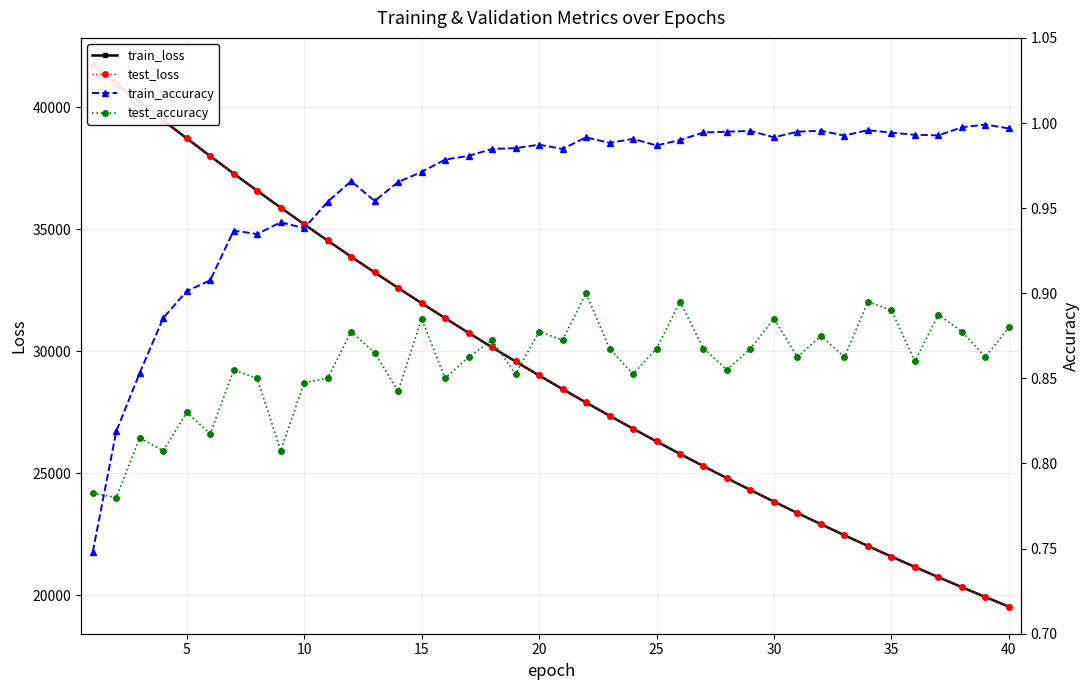

Reading right to left, what are all the values shown in this chart?

train_loss: 19526.9	19922.3	20325.2	20735.7	21153.9	21579.9	22014.0	22456.1	22906.6	23365.4	23832.8	24308.9	24793.8	25287.7	25790.8	26303.1	26824.9	27356.3	27897.4	28448.5	29009.7	29581.2	30163.0	30755.3	31358.3	31972.1	32597.0	33233.0	33879.5	34538.2	35208.4	35889.9	36583.1	37287.1	38004.5	38731.0	39469.4	40218.7	40976.0	41740.9
test_loss: 19528.8	19924.7	20327.2	20738.2	21157.1	21582.5	22016.5	22458.9	22909.3	23368.4	23835.8	24311.5	24797.2	25291.4	25794.2	26307.3	26828.1	27360.4	27900.8	28452.1	29013.1	29585.0	30165.9	30758.4	31361.8	31976.2	32601.8	33237.1	33882.8	34542.4	35211.6	35894.7	36585.7	37289.9	38006.8	38732.3	39471.5	40218.2	40979.2	41737.4
train_accuracy: 1.0	1.0	1.0	1.0	1.0	1.0	1.0	1.0	1.0	1.0	1.0	1.0	1.0	1.0	1.0	1.0	1.0	1.0	1.0	1.0	1.0	1.0	1.0	1.0	1.0	1.0	1.0	1.0	1.0	1.0	0.9	0.9	0.9	0.9	0.9	0.9	0.9	0.9	0.8	0.7
test_accuracy: 0.9	0.9	0.9	0.9	0.9	0.9	0.9	0.9	0.9	0.9	0.9	0.9	0.9	0.9	0.9	0.9	0.9	0.9	0.9	0.9	0.9	0.9	0.9	0.9	0.8	0.9	0.8	0.9	0.9	0.8	0.8	0.8	0.8	0.9	0.8	0.8	0.8	0.8	0.8	0.8